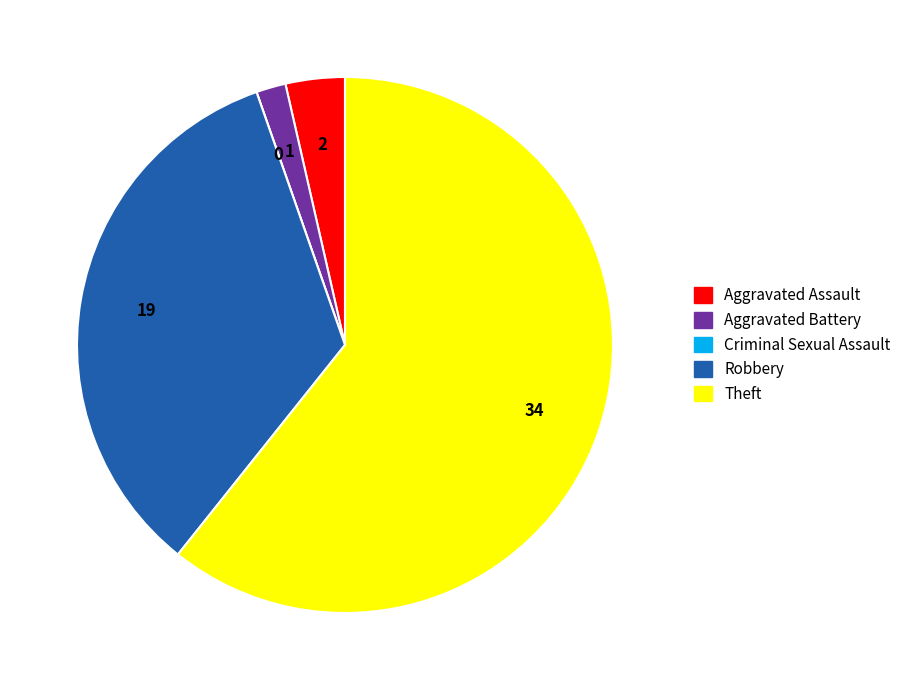

Which slice represents more than half of the pie?

Theft